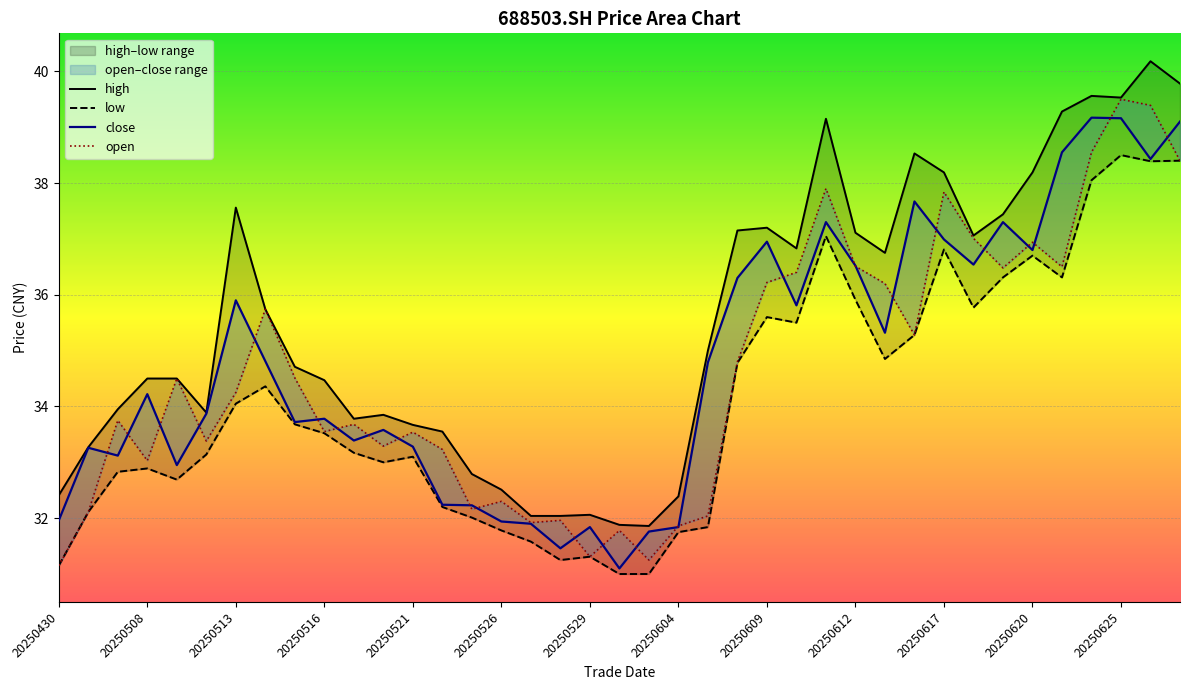

Reading left to right, list all the values displayed in this chart.

high: 32.4	33.3	34.0	34.5	34.5	33.9	37.6	35.7	34.7	34.5	33.8	33.9	33.7	33.5	32.8	32.5	32.0	32.0	32.1	31.9	31.9	32.4	35.0	37.1	37.2	36.8	39.1	37.1	36.8	38.5	38.2	37.1	37.4	38.2	39.3	39.6	39.5	40.2	39.8
low: 31.1	32.1	32.8	32.9	32.7	33.1	34.0	34.4	33.7	33.5	33.2	33.0	33.1	32.2	32.0	31.8	31.6	31.2	31.3	31.0	31.0	31.8	31.8	34.8	35.6	35.5	37.0	35.9	34.9	35.3	36.8	35.8	36.3	36.7	36.3	38.0	38.5	38.4	38.4
close: 32.0	33.3	33.1	34.2	33.0	33.9	35.9	34.8	33.7	33.8	33.4	33.6	33.3	32.2	32.2	31.9	31.9	31.5	31.8	31.1	31.8	31.8	34.8	36.3	37.0	35.8	37.3	36.5	35.3	37.7	37.0	36.5	37.3	36.8	38.5	39.2	39.2	38.4	39.1
open: 31.1	32.1	33.8	33.0	34.5	33.4	34.2	35.7	34.5	33.5	33.7	33.3	33.5	33.2	32.2	32.3	31.9	32.0	31.3	31.8	31.2	31.9	32.0	34.8	36.2	36.4	37.9	36.5	36.2	35.3	37.8	37.0	36.5	36.9	36.5	38.5	39.5	39.4	38.4